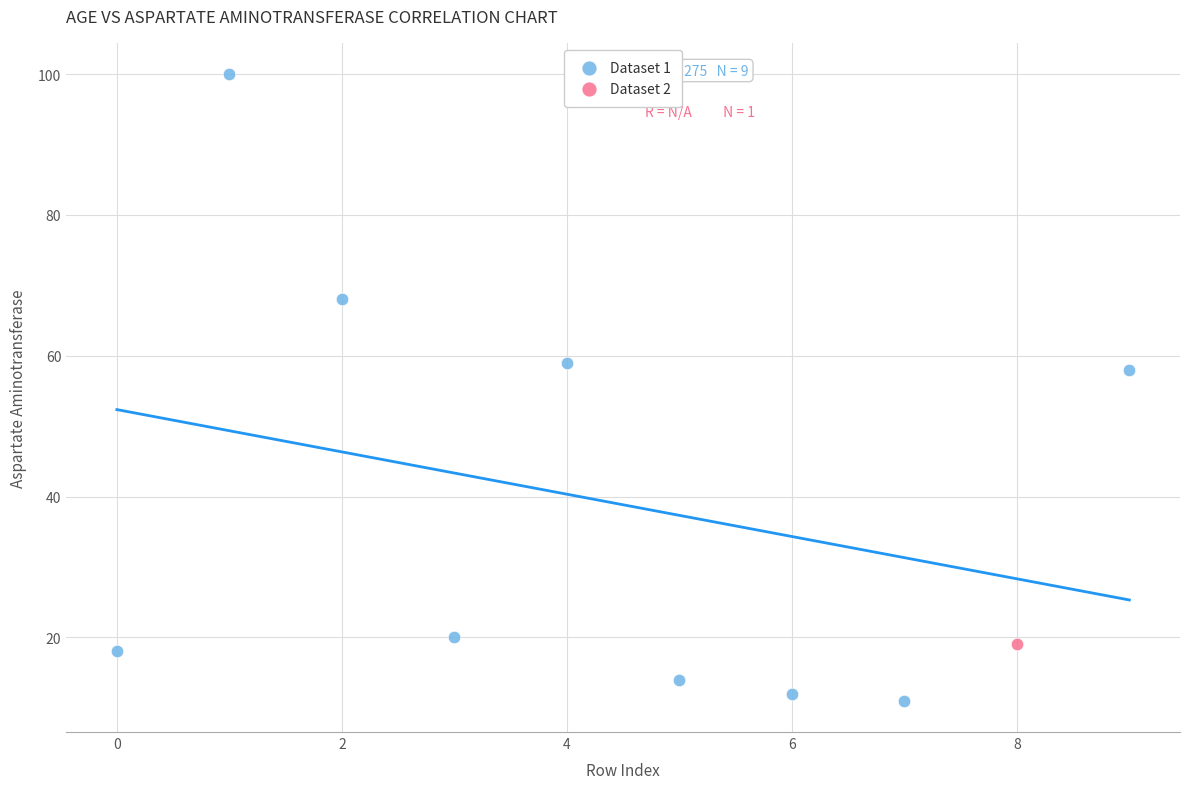

What are all the series names shown in the legend?

Dataset 1, Dataset 2